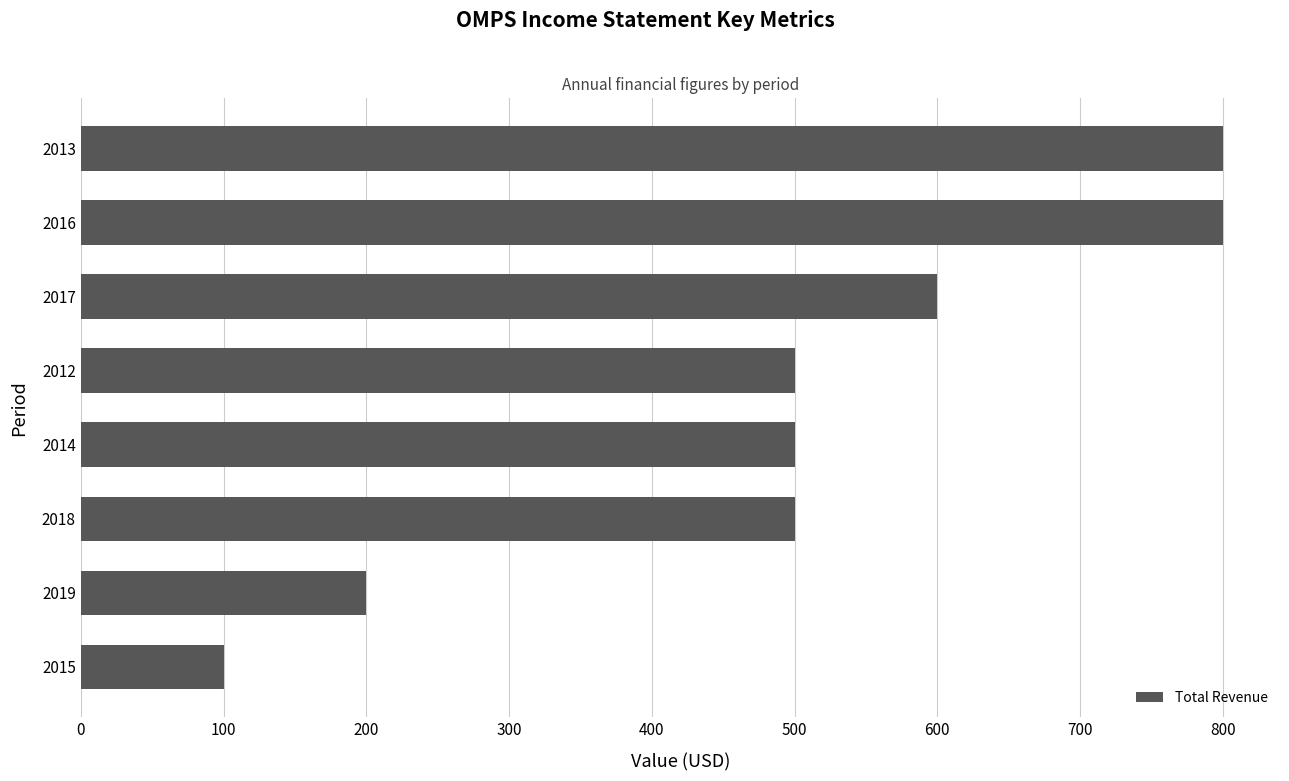

Count the values in the range 500 to 800.

6